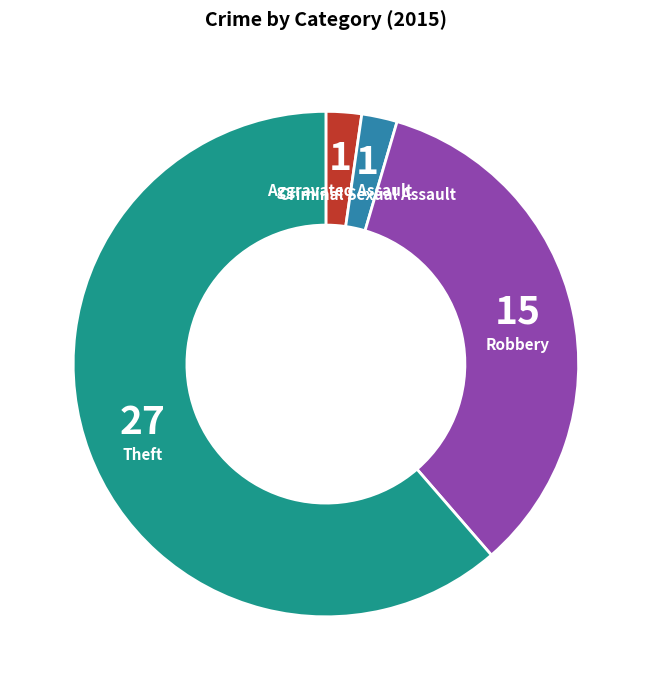

Is there a majority slice in this chart?

Yes